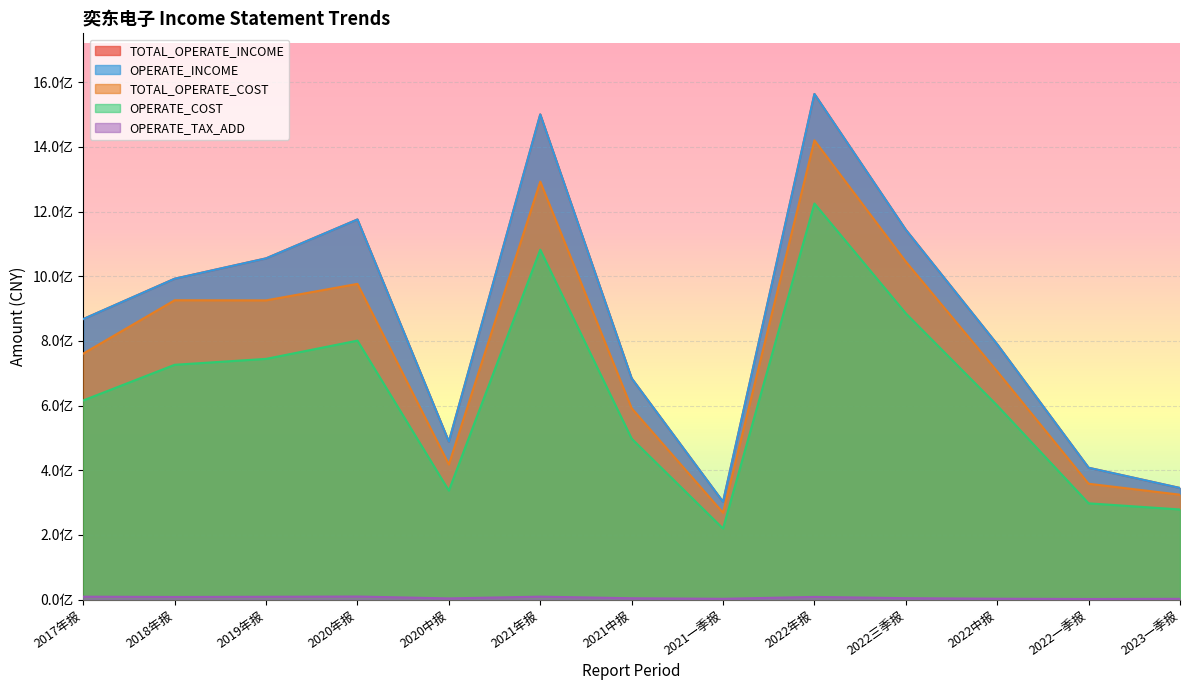

Reading left to right, what are all the values shown in this chart?

TOTAL_OPERATE_INCOME: 2017年报=867431029.8	2018年报=992125690.4	2019年报=1055068202.4	2020年报=1175342861.0	2020中报=488103263.5	2021年报=1500228718.3	2021中报=684062794.8	2021一季报=302017395.0	2022年报=1563428405.4	2022三季报=1143404026.5	2022中报=789199372.9	2022一季报=407497744.6	2023一季报=344851069.0
OPERATE_INCOME: 2017年报=867431029.8	2018年报=992125690.4	2019年报=1055068202.4	2020年报=1175342861.0	2020中报=488103263.5	2021年报=1500228718.3	2021中报=684062794.8	2021一季报=302017395.0	2022年报=1563428405.4	2022三季报=1143404026.5	2022中报=789199372.9	2022一季报=407497744.6	2023一季报=344851069.0
TOTAL_OPERATE_COST: 2017年报=760653498.5	2018年报=925526845.8	2019年报=925130717.3	2020年报=976168081.7	2020中报=417591121.6	2021年报=1292275480.8	2021中报=591505373.3	2021一季报=268208405.3	2022年报=1420173265.6	2022三季报=1044806889.6	2022中报=705425655.5	2022一季报=357997971.5	2023一季报=324131102.6
OPERATE_COST: 2017年报=615709728.4	2018年报=725929698.4	2019年报=744217985.3	2020年报=800623115.2	2020中报=336804898.3	2021年报=1081883499.4	2021中报=497647191.5	2021一季报=219428009.1	2022年报=1224758889.4	2022三季报=884925607.0	2022中报=599895534.6	2022一季报=297481722.5	2023一季报=278435518.9
OPERATE_TAX_ADD: 2017年报=8726186.2	2018年报=7828531.9	2019年报=8459311.6	2020年报=9220990.8	2020中报=3396633.0	2021年报=8836913.6	2021中报=3898610.8	2021一季报=2168773.9	2022年报=7998038.5	2022三季报=4131882.8	2022中报=2394130.3	2022一季报=1628940.8	2023一季报=2110970.8